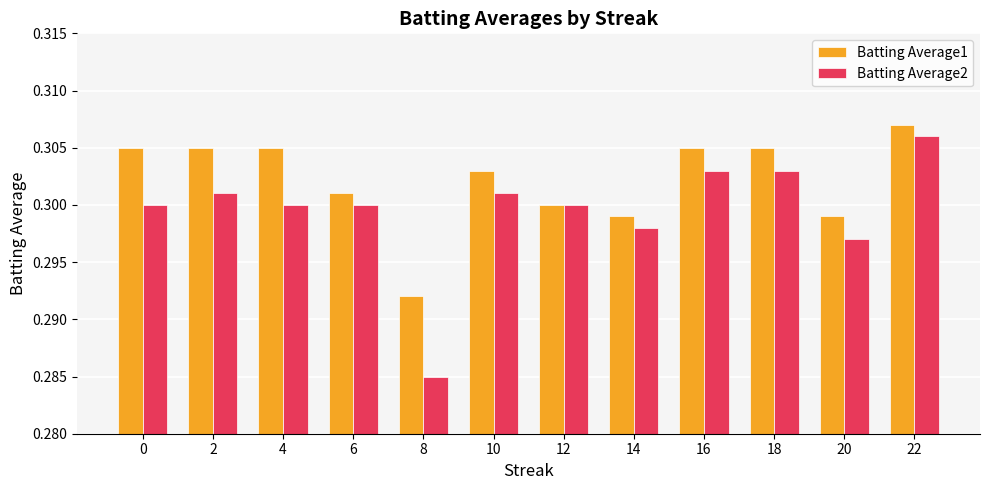

Count the number of data series in this chart.

2